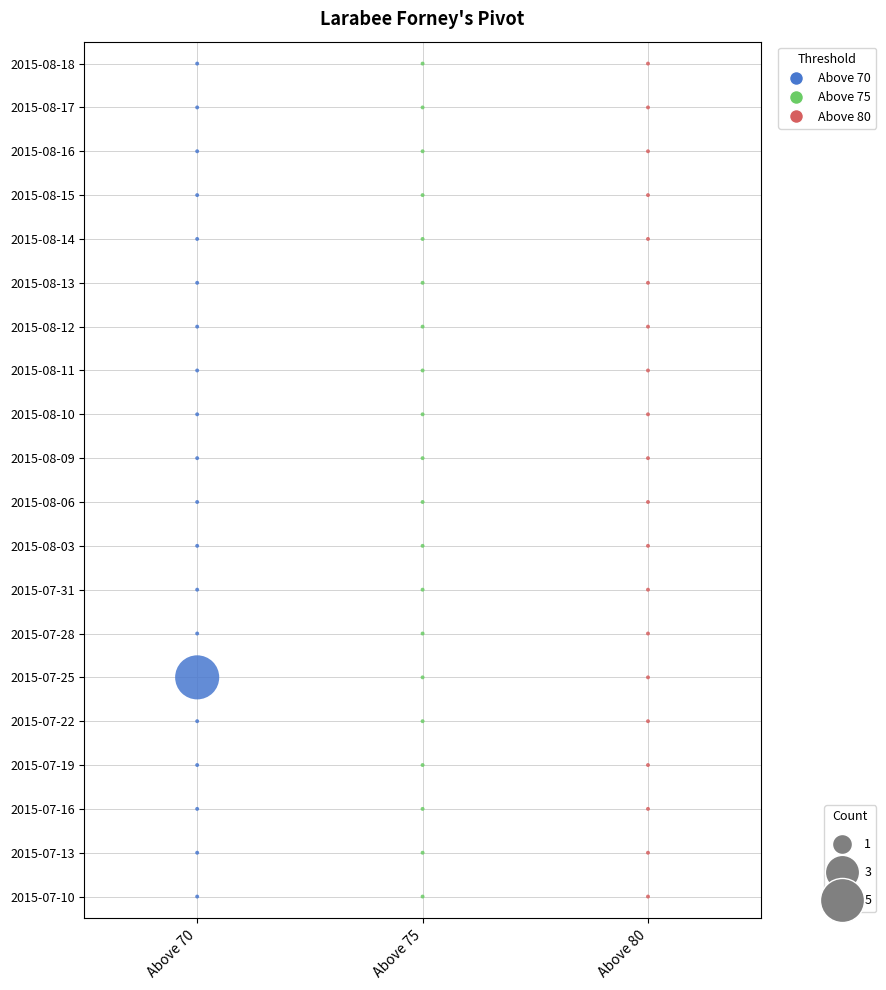

What are all the series names shown in the legend?

Above 70, Above 75, Above 80